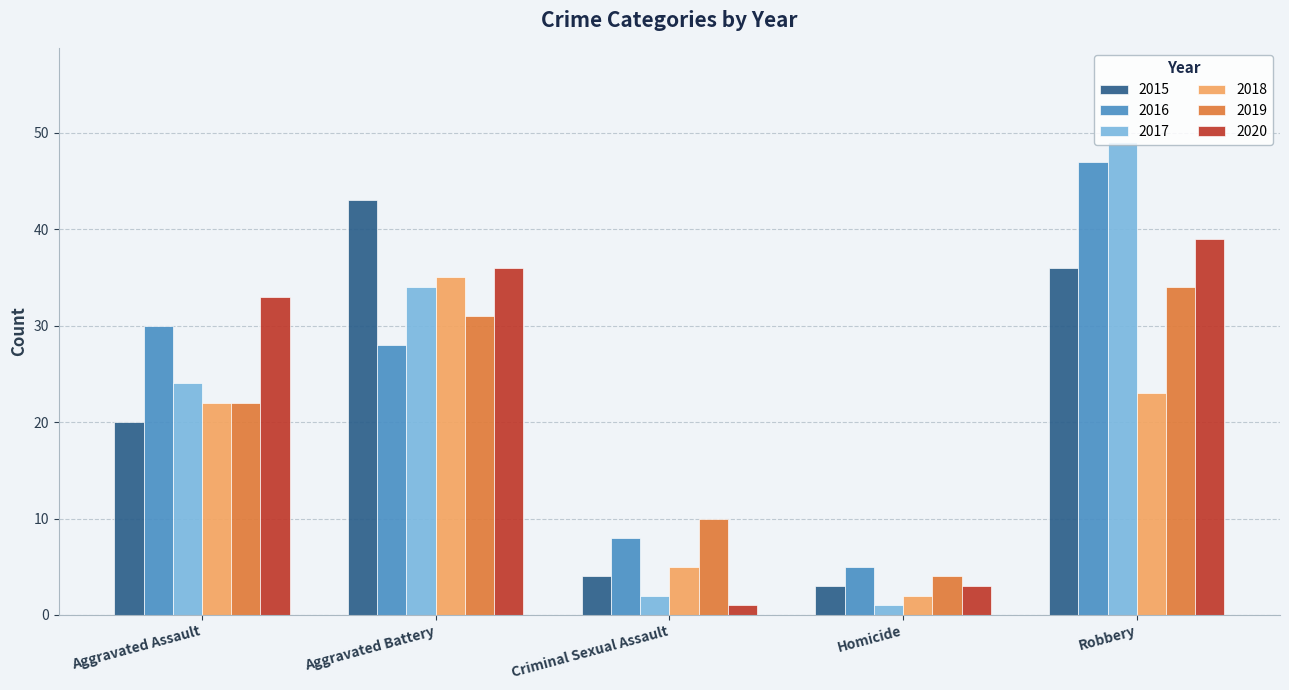

Which series has the largest range (max minus min)?

2017